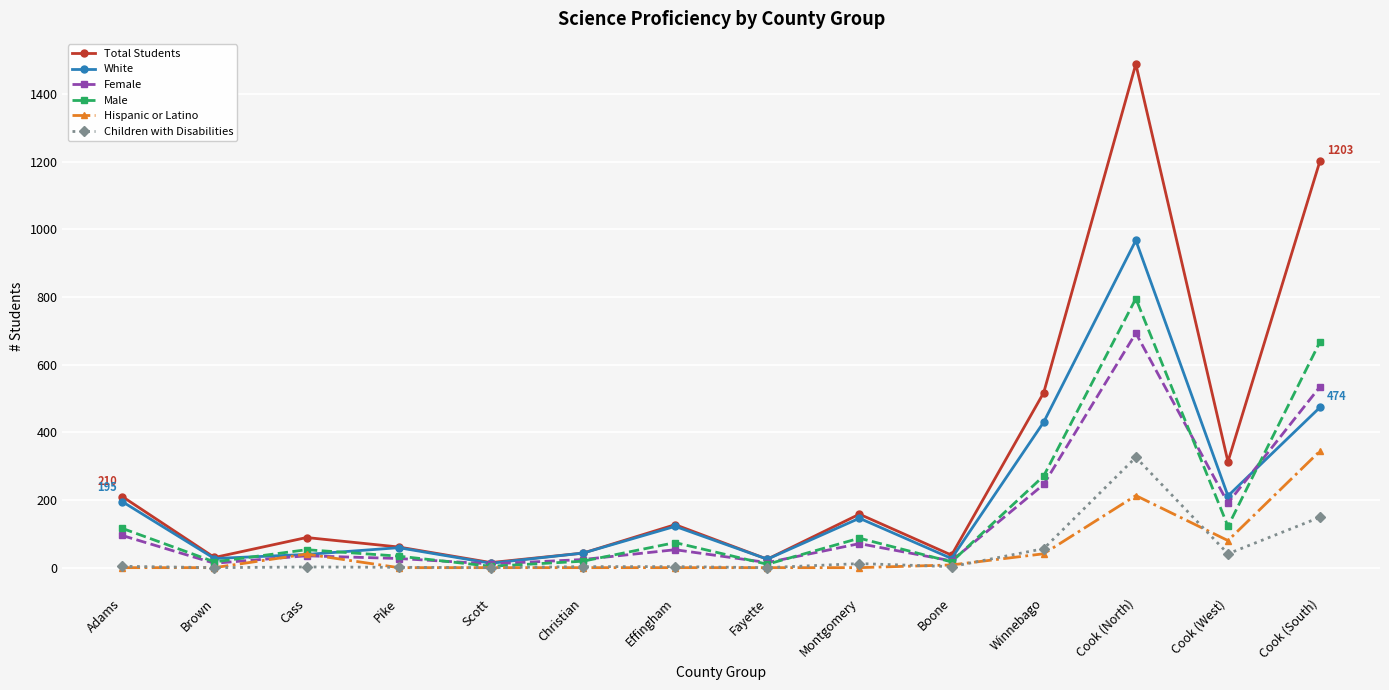

At which label is Children with Disabilities closest to 163?

Cook (South)